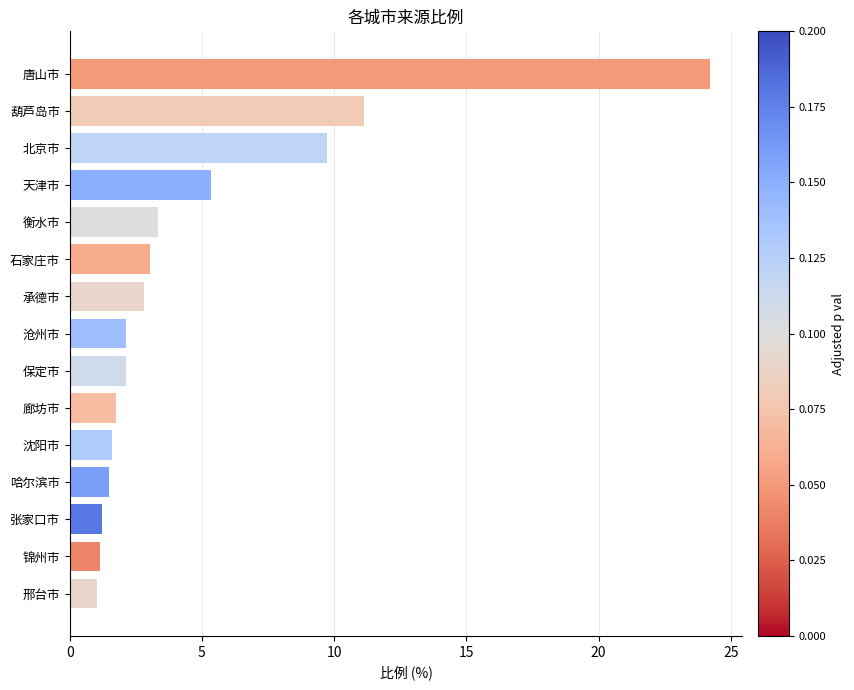

Which label corresponds to the largest value in the chart?

唐山市